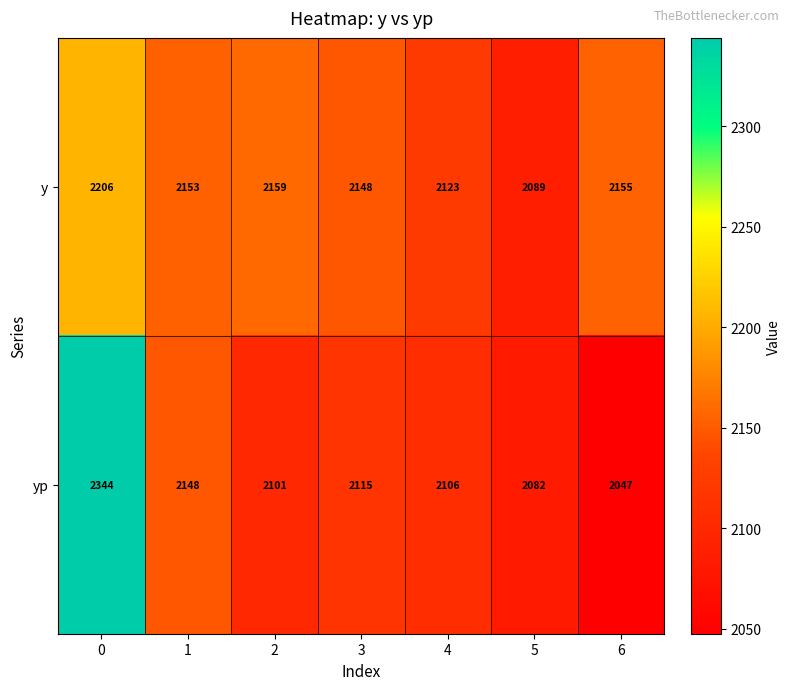

What is the spread (max minus min) of values at 3?

33